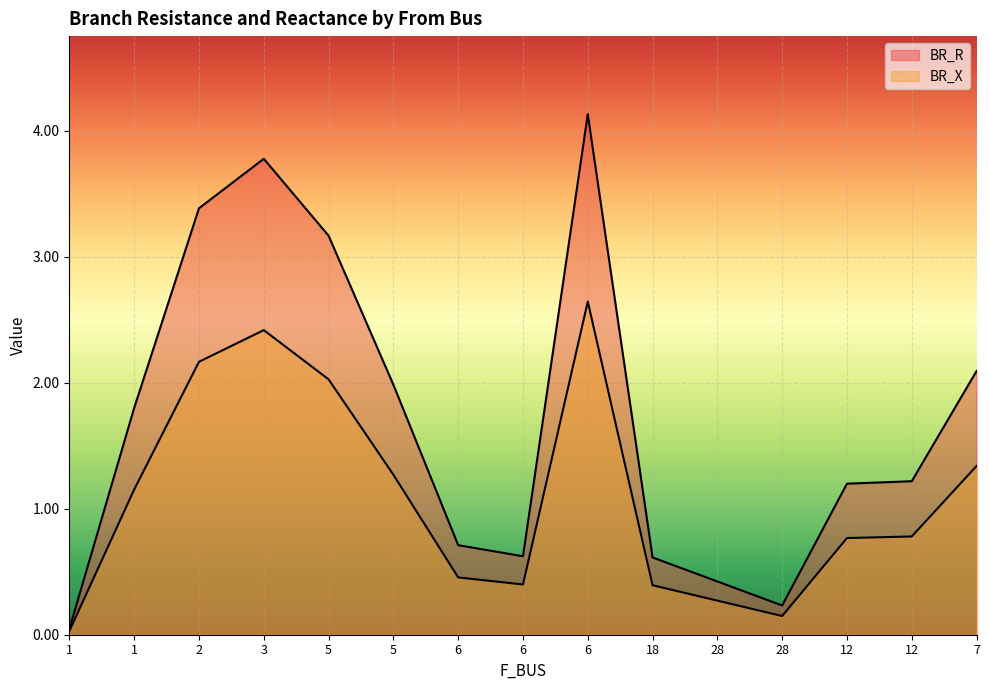

What is the difference between the maximum and minimum values in the BR_R series?

4.1